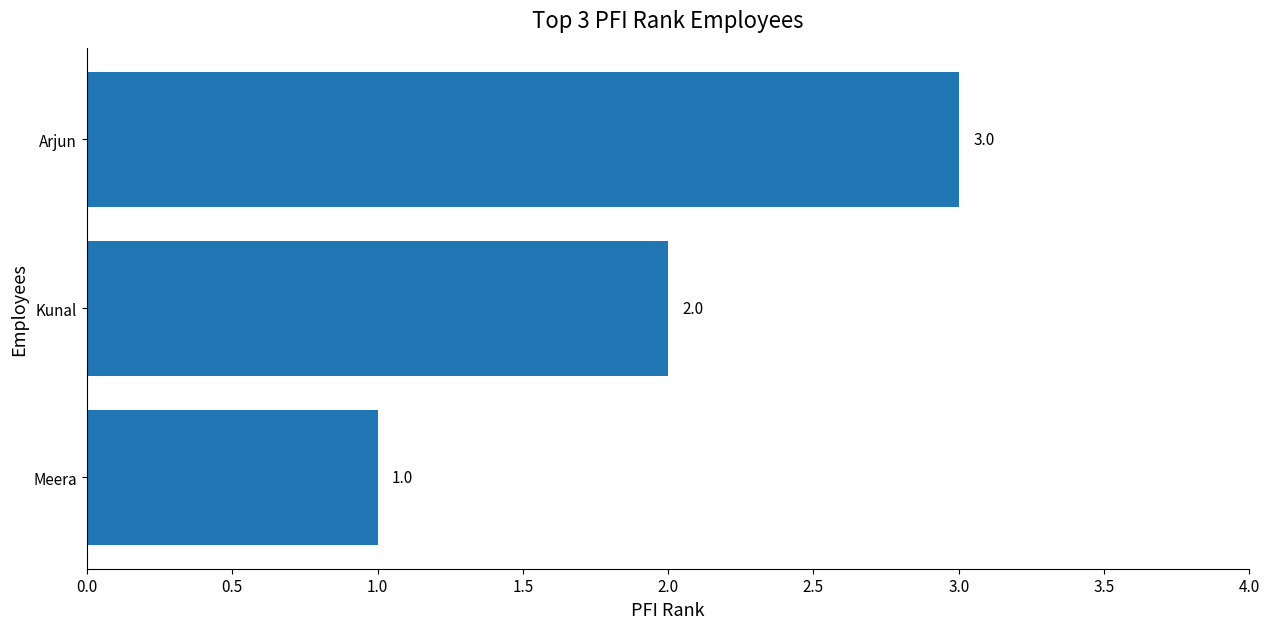

What is the maximum value shown in the chart?

3